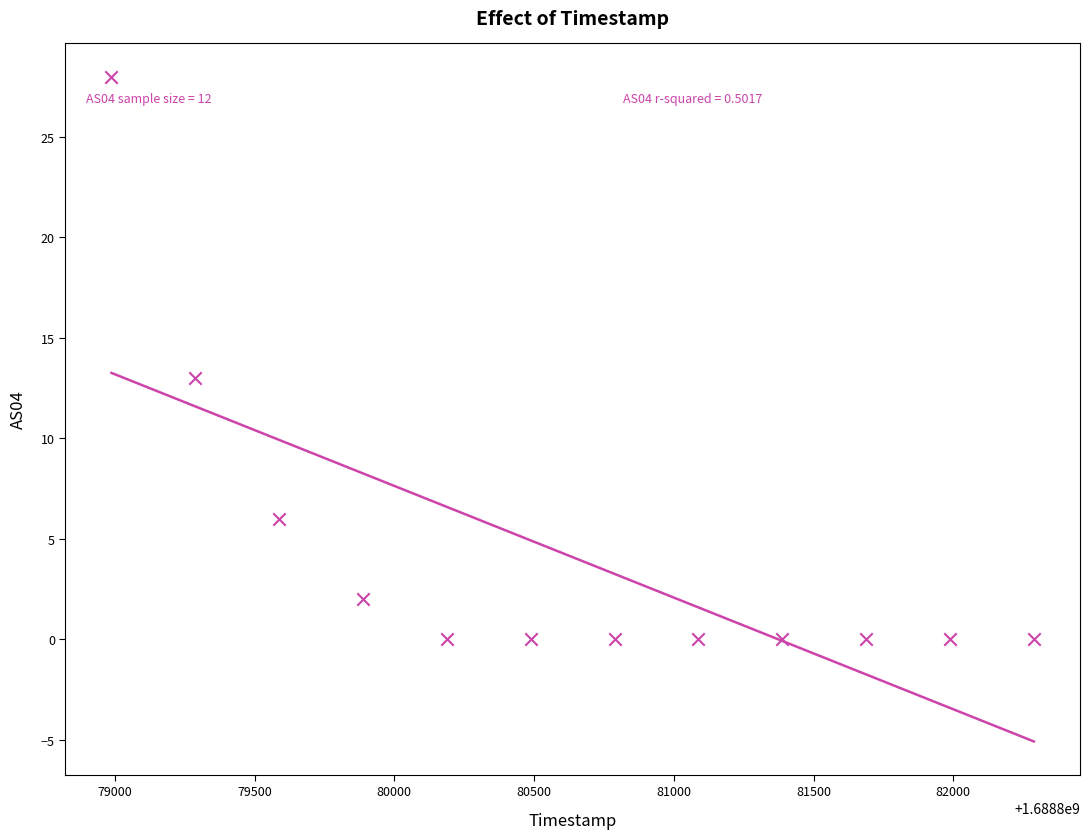

What Y value in the scatter plot is closest to 14?

13